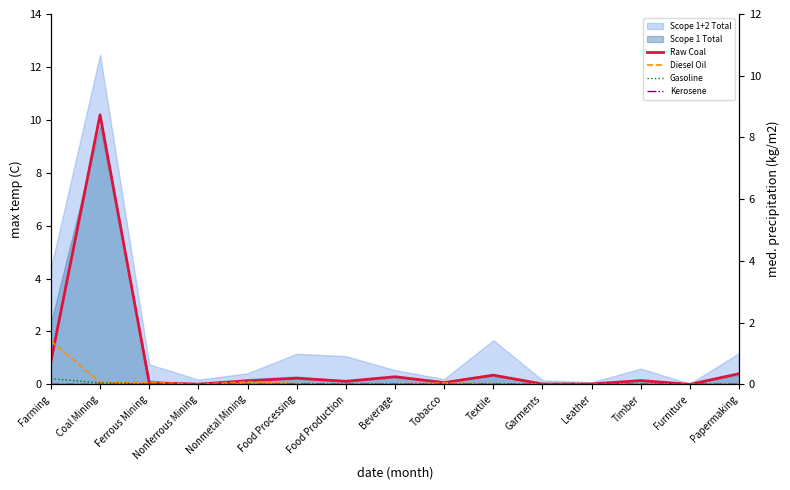

How many lines are shown in the chart?

4